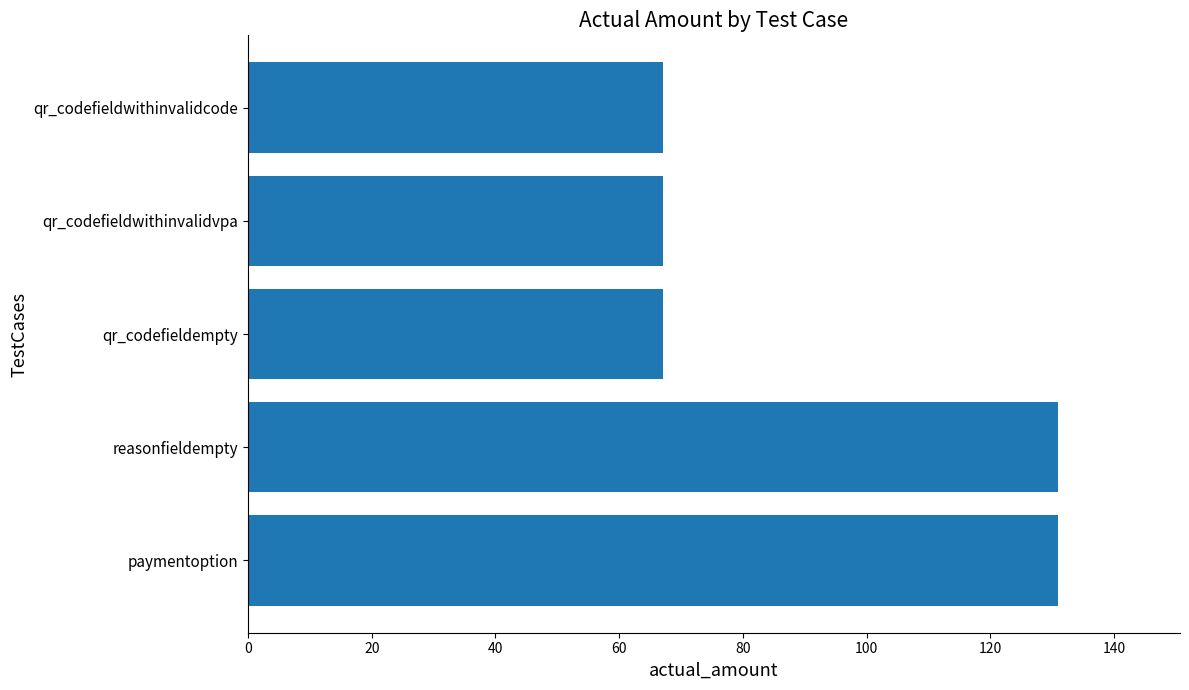

Does the chart contain stacked bars?

No